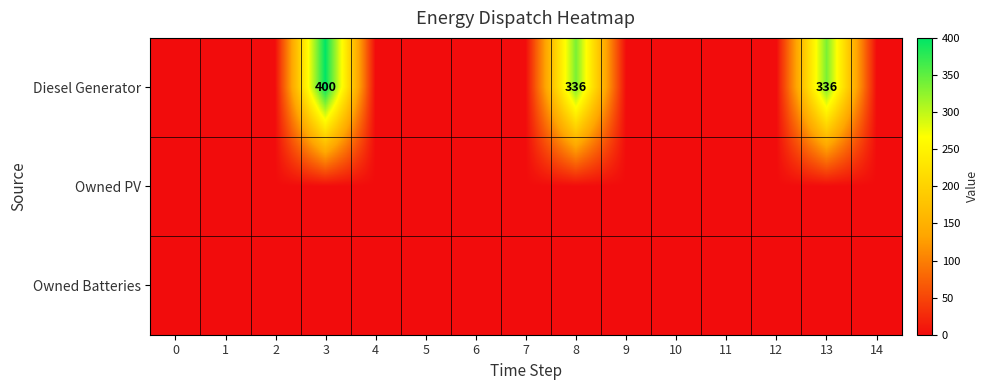

What is the maximum value shown in the chart?

400